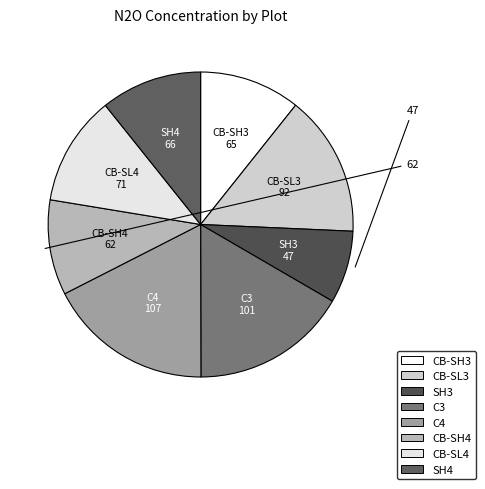

Which has a higher value, SH3 or C4?

C4